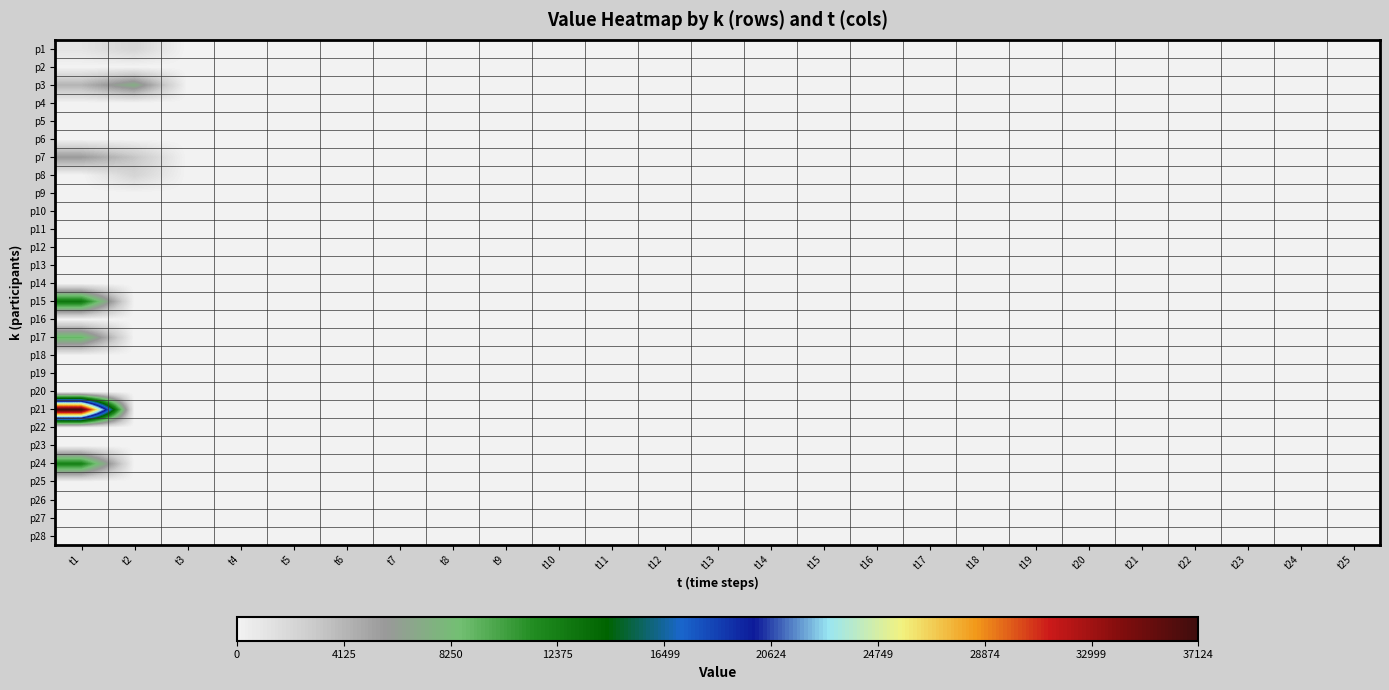

Rank the series at t15 from lowest to highest value.

p1, p2, p3, p4, p5, p6, p7, p8, p9, p10, p11, p12, p13, p14, p15, p16, p17, p18, p19, p20, p21, p22, p23, p24, p25, p26, p27, p28